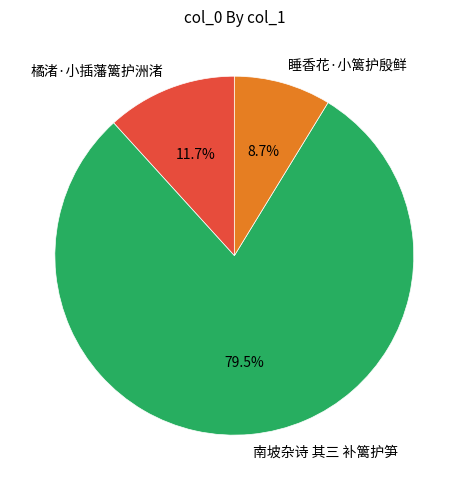

Rank the categories by value from highest to lowest.

南坡杂诗 其三 补篱护笋, 橘渚·小插藩篱护洲渚, 睡香花·小篱护殷鲜